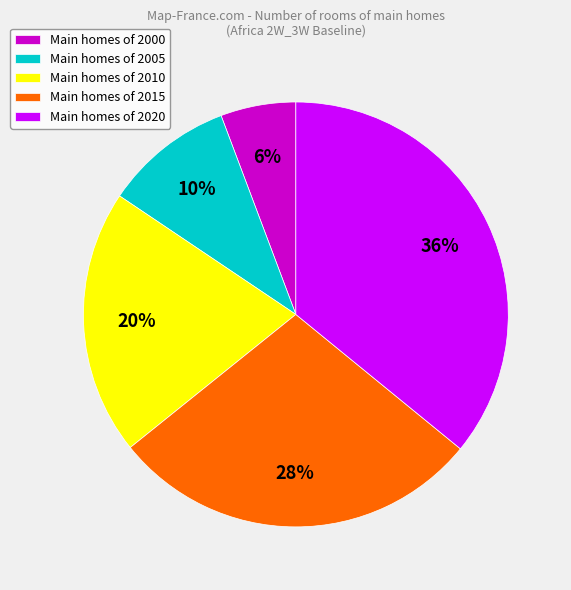

What is the smallest slice in the pie chart?

Main homes of 2000